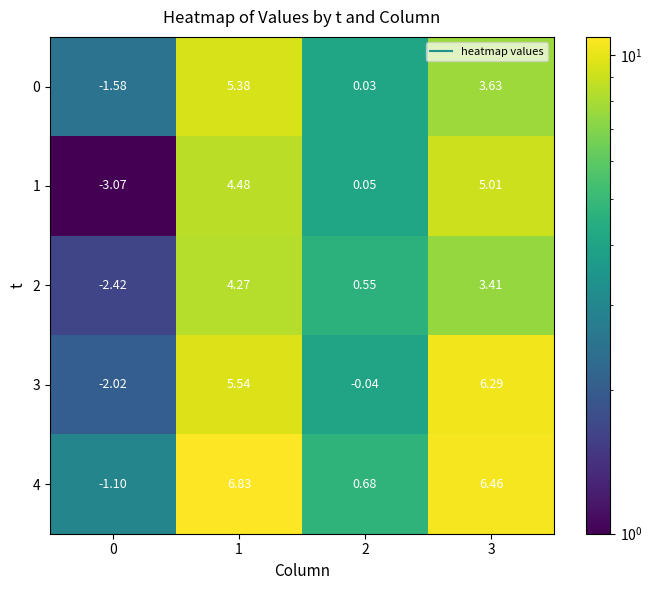

Which series changed the most between 0 and 3?

3